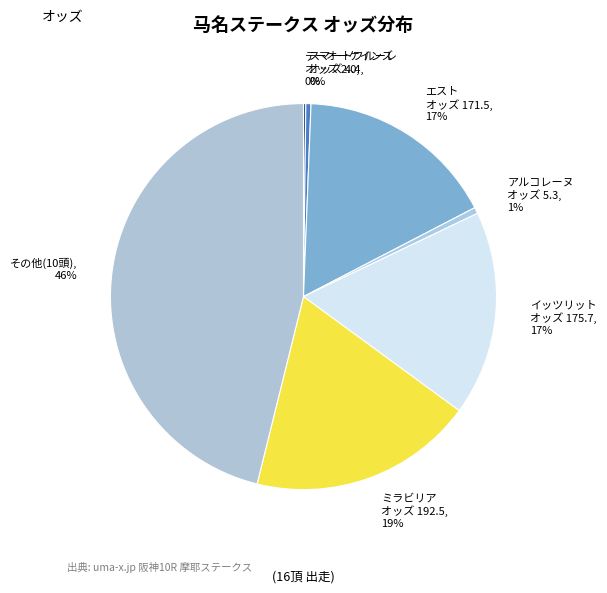

Is it true that スマートフルーレ オッズ 4.4 is 0% of the pie?

True